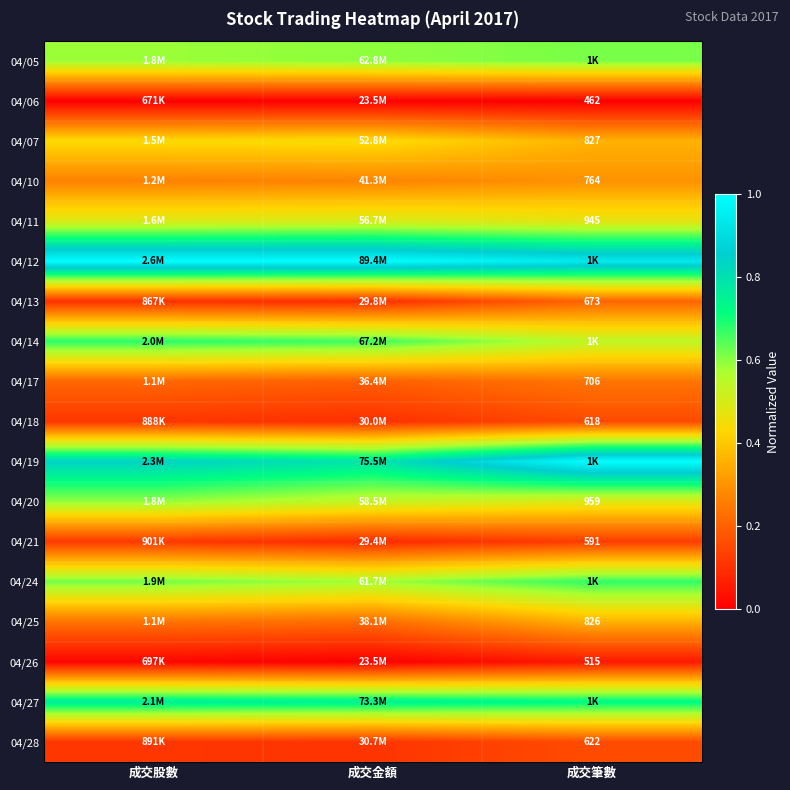

Is the value of 04/06 at 成交筆數 greater than the value of 04/26 at 成交筆數?

No